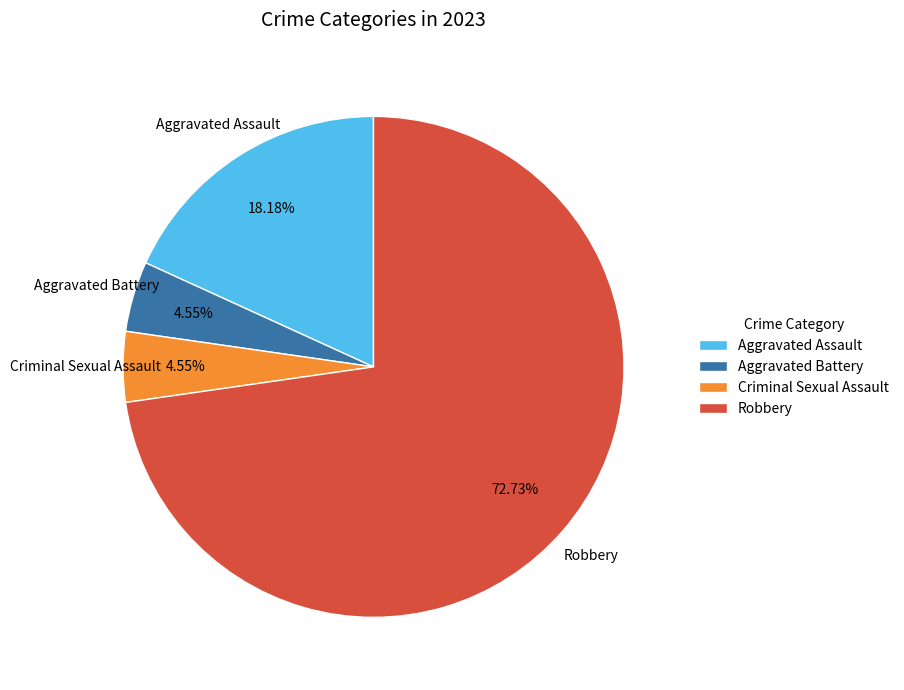

What is the ratio of the value at Aggravated Assault to the value at Aggravated Battery?

4.0